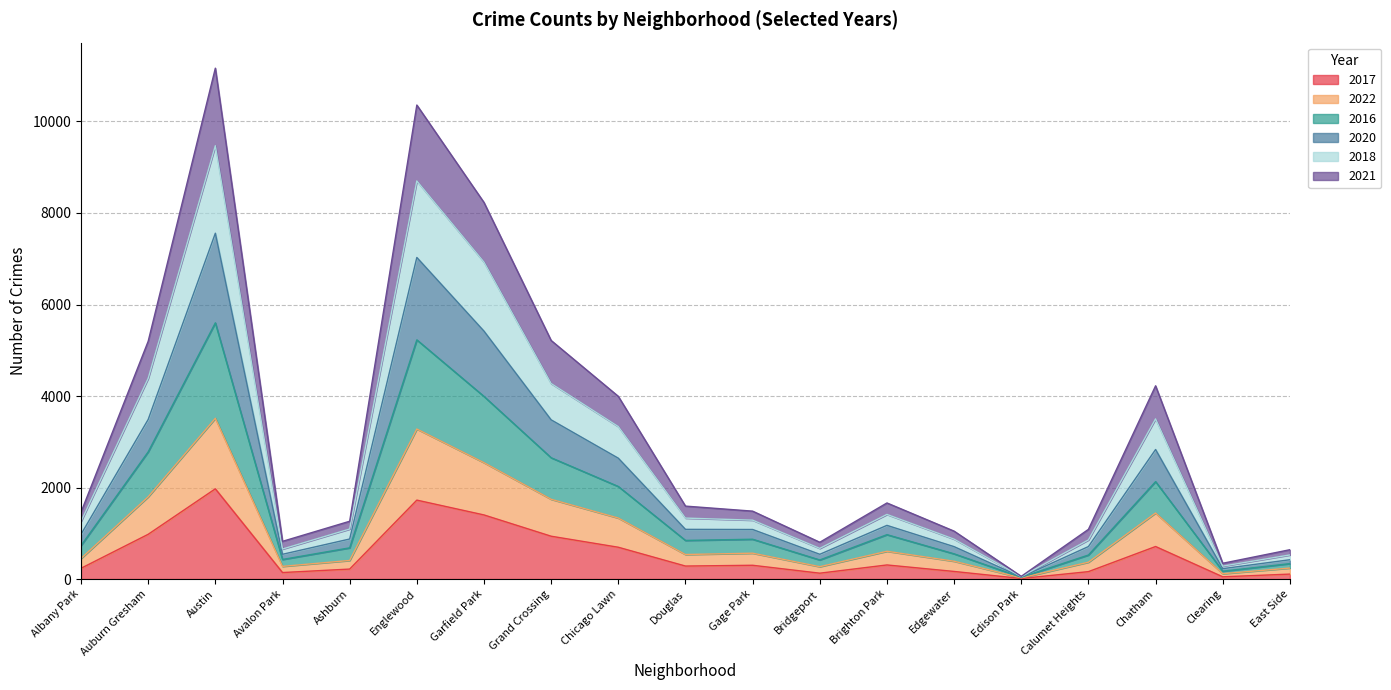

Which category has the highest value in the 2017 series?

Austin